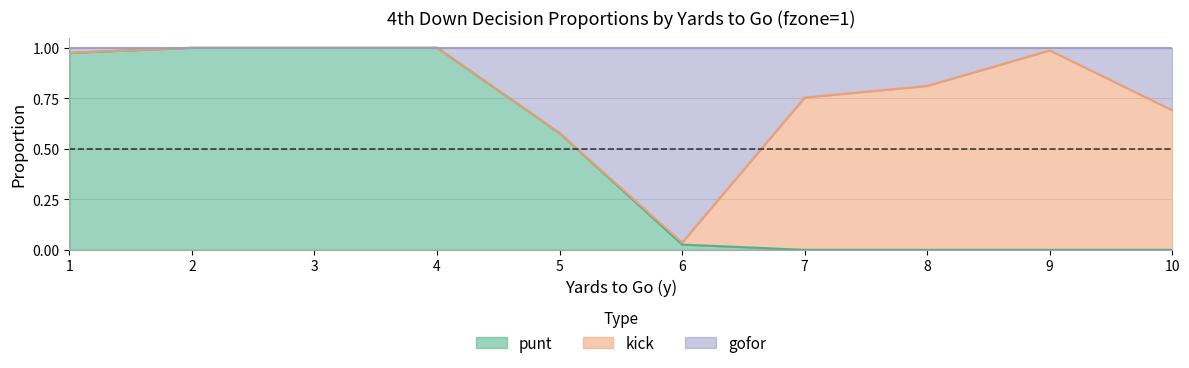

Which series has the widest spread of values?

punt